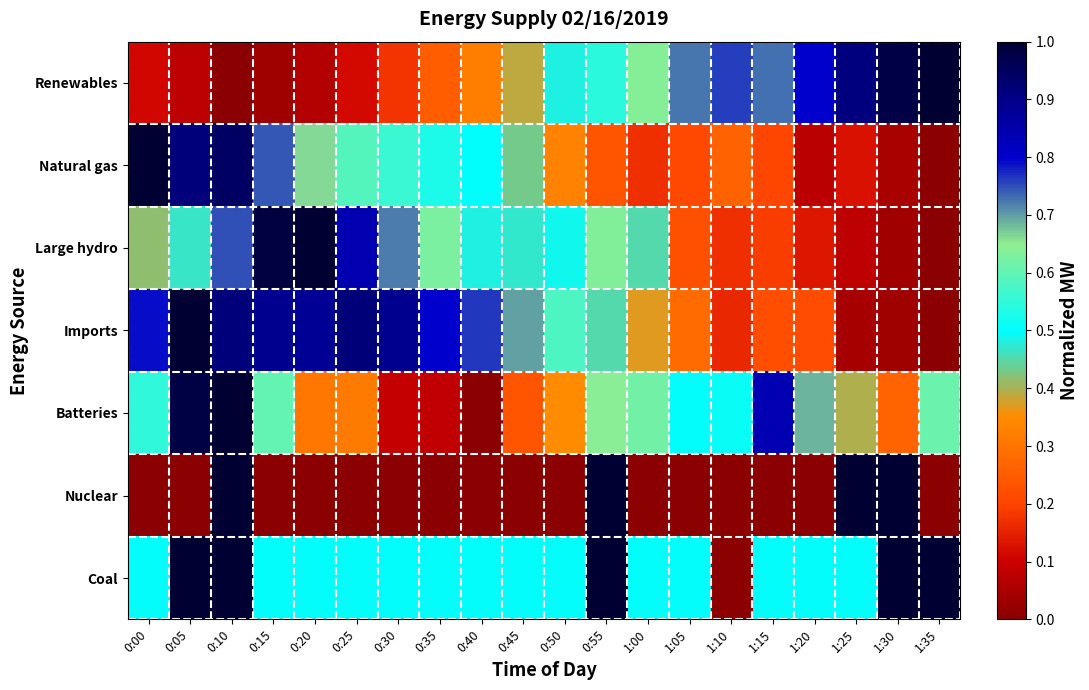

What is the spread (max minus min) of values at 0:45?

0.7